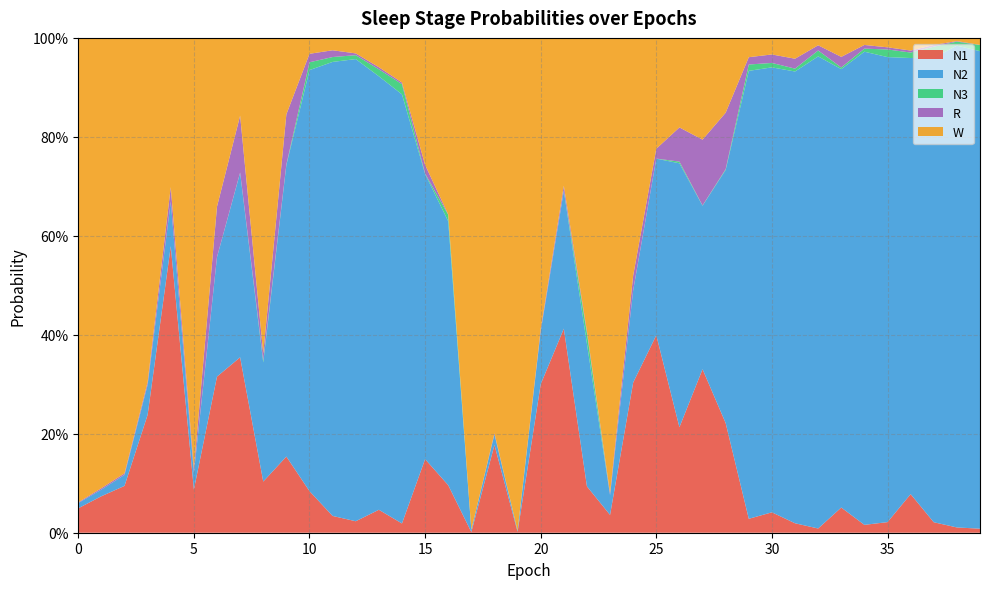

Reading left to right, list all the values displayed in this chart.

N1: 0=0.0	1=0.1	2=0.1	3=0.2	4=0.6	5=0.1	6=0.3	7=0.4	8=0.1	9=0.2	10=0.1	11=0.0	12=0.0	13=0.0	14=0.0	15=0.1	16=0.1	17=0.0	18=0.2	19=0.0	20=0.3	21=0.4	22=0.1	23=0.0	24=0.3	25=0.4	26=0.2	27=0.3	28=0.2	29=0.0	30=0.0	31=0.0	32=0.0	33=0.1	34=0.0	35=0.0	36=0.1	37=0.0	38=0.0	39=0.0
N2: 0=0.0	1=0.0	2=0.0	3=0.1	4=0.1	5=0.0	6=0.2	7=0.4	8=0.2	9=0.6	10=0.9	11=0.9	12=0.9	13=0.9	14=0.9	15=0.6	16=0.5	17=0.0	18=0.0	19=0.0	20=0.1	21=0.3	22=0.3	23=0.0	24=0.2	25=0.4	26=0.5	27=0.3	28=0.5	29=0.9	30=0.9	31=0.9	32=1.0	33=0.9	34=1.0	35=0.9	36=0.9	37=0.9	38=1.0	39=1.0
N3: 0=0.0	1=0.0	2=0.0	3=0.0	4=0.0	5=0.0	6=0.0	7=0.0	8=0.0	9=0.0	10=0.0	11=0.0	12=0.0	13=0.0	14=0.0	15=0.0	16=0.0	17=0.0	18=0.0	19=0.0	20=0.0	21=0.0	22=0.0	23=0.0	24=0.0	25=0.0	26=0.0	27=0.0	28=0.0	29=0.0	30=0.0	31=0.0	32=0.0	33=0.0	34=0.0	35=0.0	36=0.0	37=0.0	38=0.0	39=0.0
R: 0=0.0	1=0.0	2=0.0	3=0.0	4=0.0	5=0.0	6=0.1	7=0.1	8=0.0	9=0.1	10=0.0	11=0.0	12=0.0	13=0.0	14=0.0	15=0.0	16=0.0	17=0.0	18=0.0	19=0.0	20=0.0	21=0.0	22=0.0	23=0.0	24=0.0	25=0.0	26=0.1	27=0.1	28=0.1	29=0.0	30=0.0	31=0.0	32=0.0	33=0.0	34=0.0	35=0.0	36=0.0	37=0.0	38=0.0	39=0.0
W: 0=0.9	1=0.9	2=0.9	3=0.7	4=0.3	5=0.9	6=0.3	7=0.2	8=0.6	9=0.2	10=0.0	11=0.0	12=0.0	13=0.1	14=0.1	15=0.3	16=0.4	17=1.0	18=0.8	19=1.0	20=0.6	21=0.3	22=0.6	23=0.9	24=0.5	25=0.2	26=0.2	27=0.2	28=0.2	29=0.0	30=0.0	31=0.0	32=0.0	33=0.0	34=0.0	35=0.0	36=0.0	37=0.0	38=0.0	39=0.0